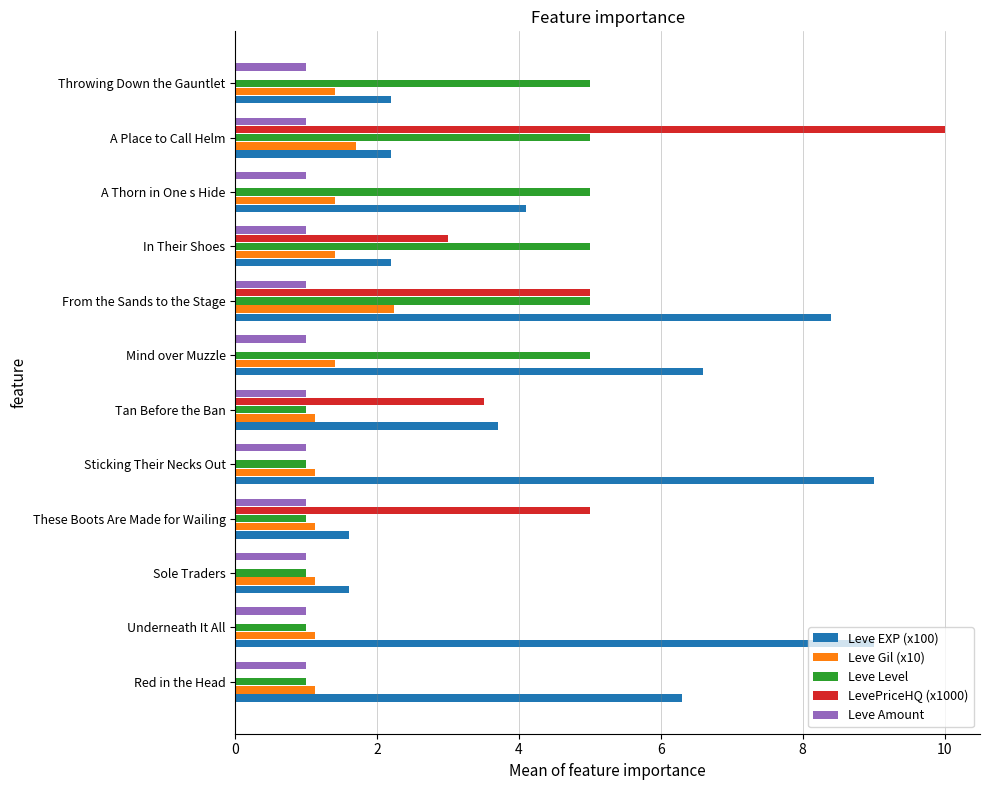

What is the maximum value for Leve Level?

5.0